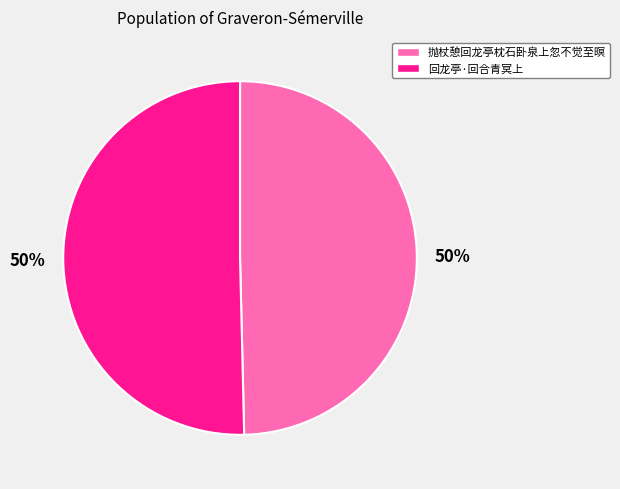

To the nearest percent, what is the average slice percentage?

50%